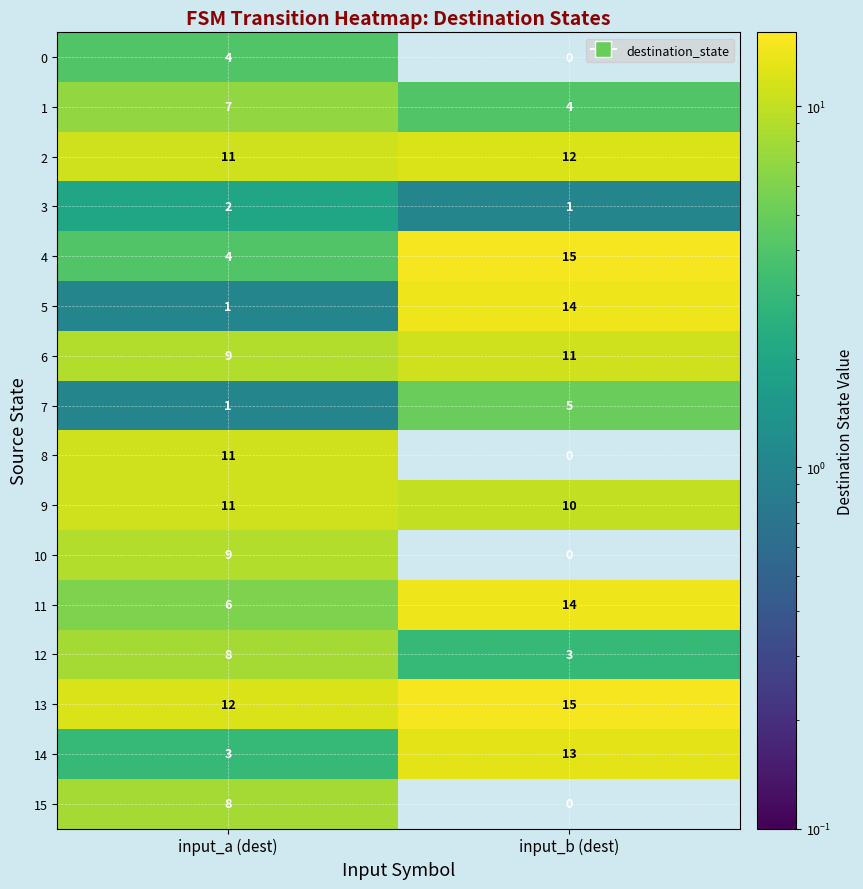

What is the maximum value for 14?

13